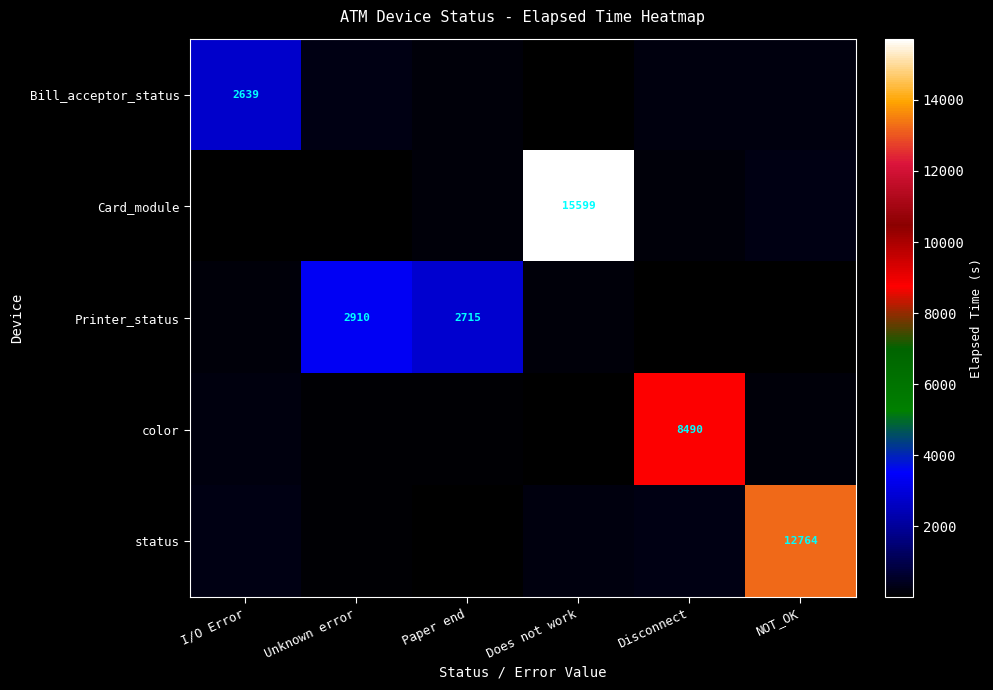

How many categories are shown in the chart?

6